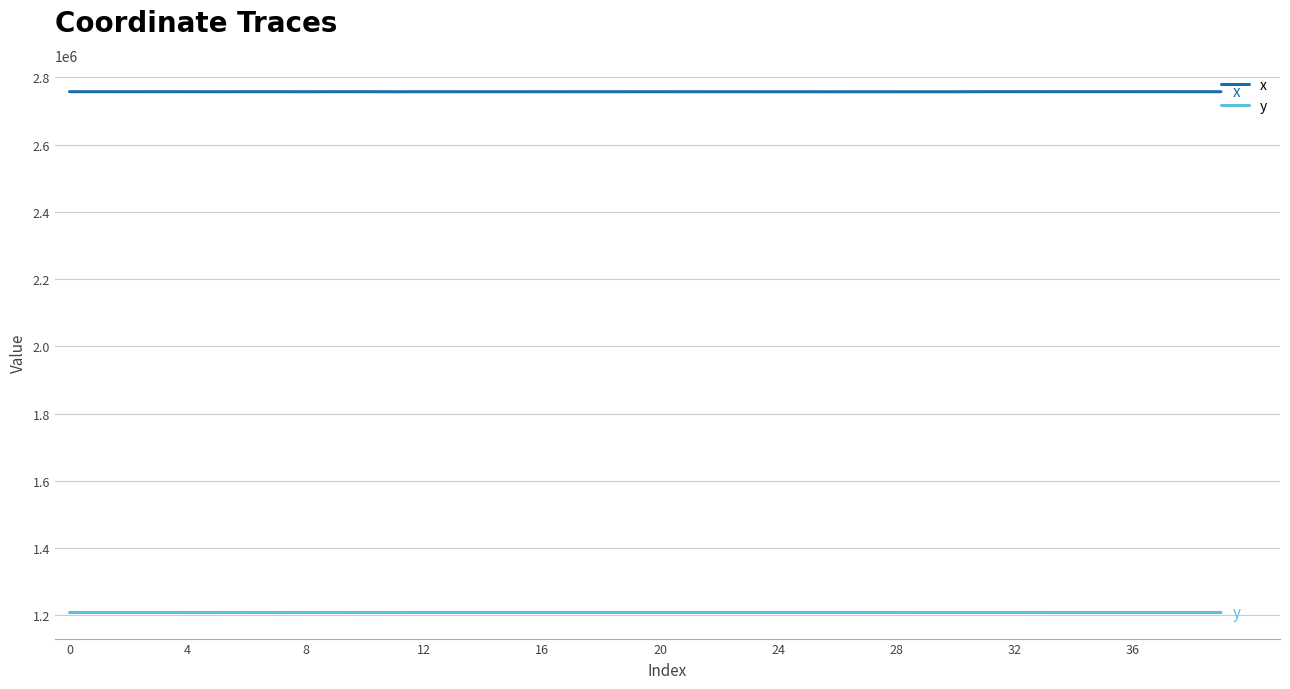

Which series has the largest total across all categories?

x